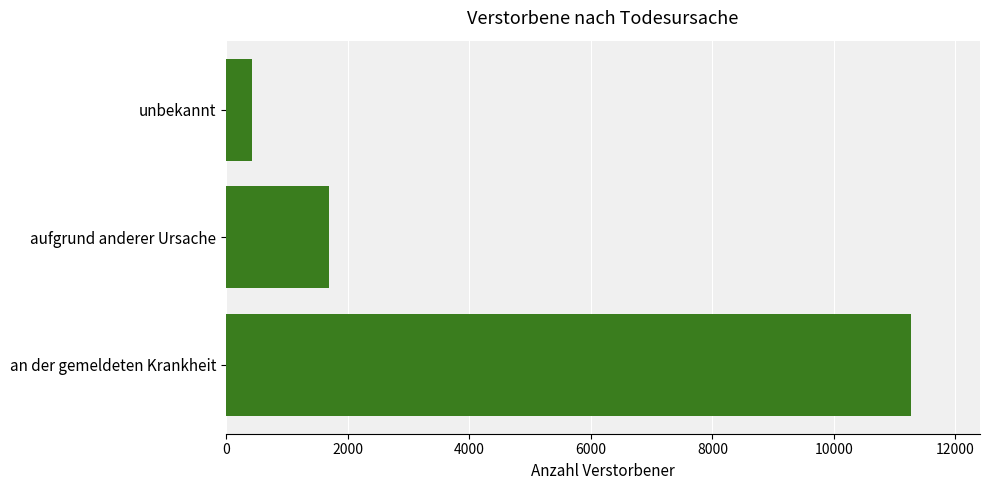

Reading top to bottom, transcribe all the data shown in this chart.

unbekannt=423	aufgrund anderer Ursache=1687	an der gemeldeten Krankheit=11276